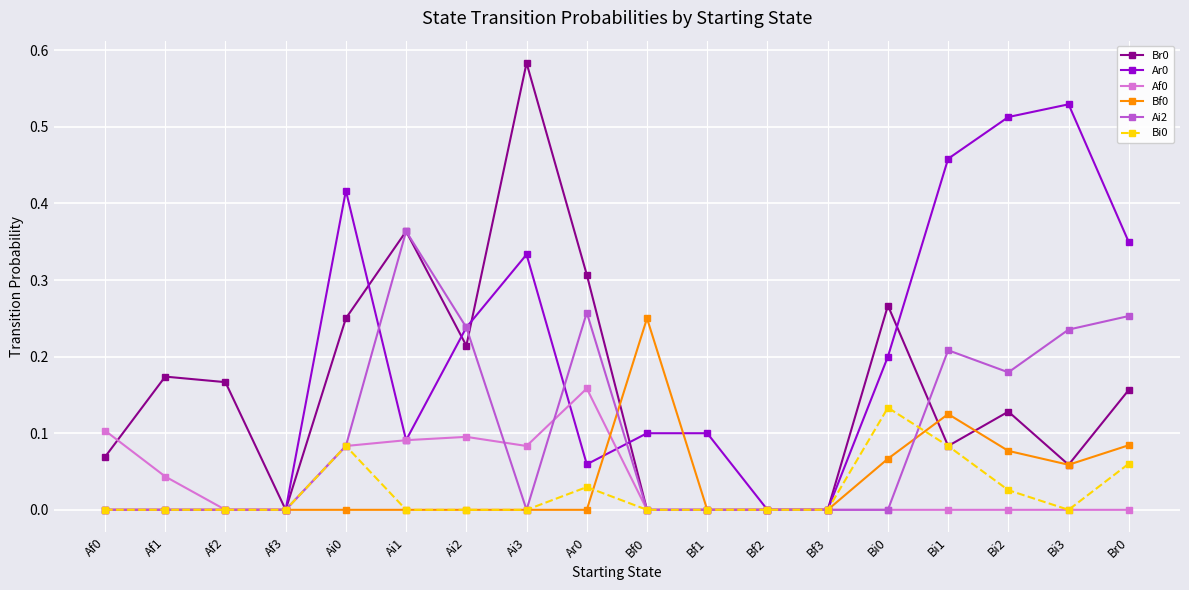

What is the sum of all Br0 values?

2.8